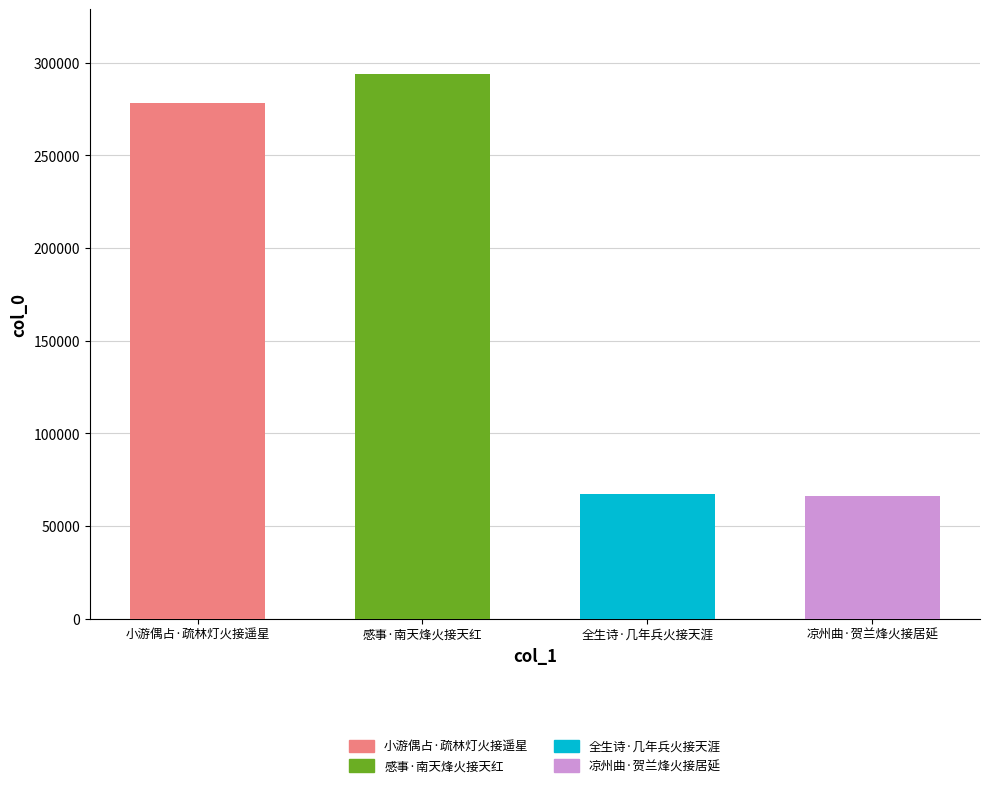

Where is the data nearest to the value 179884?

小游偶占·疏林灯火接遥星